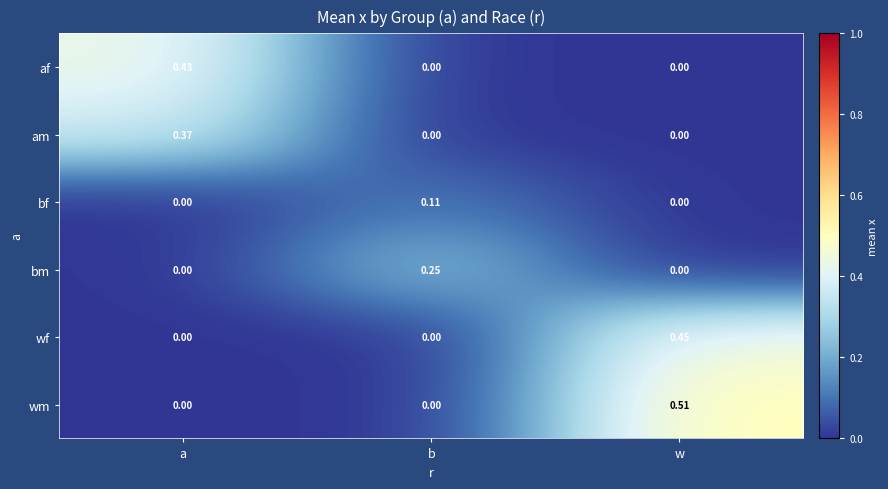

Between a and w, which series saw the biggest shift?

wm